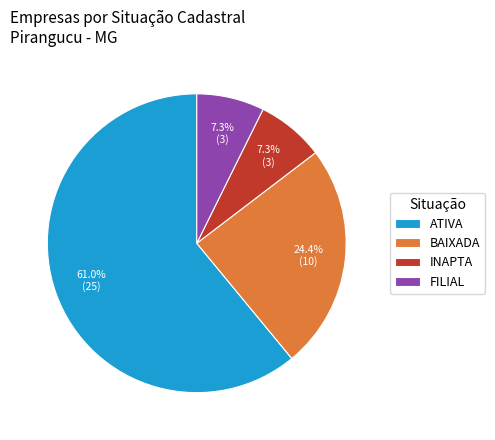

Which slice represents more than half of the pie?

ATIVA